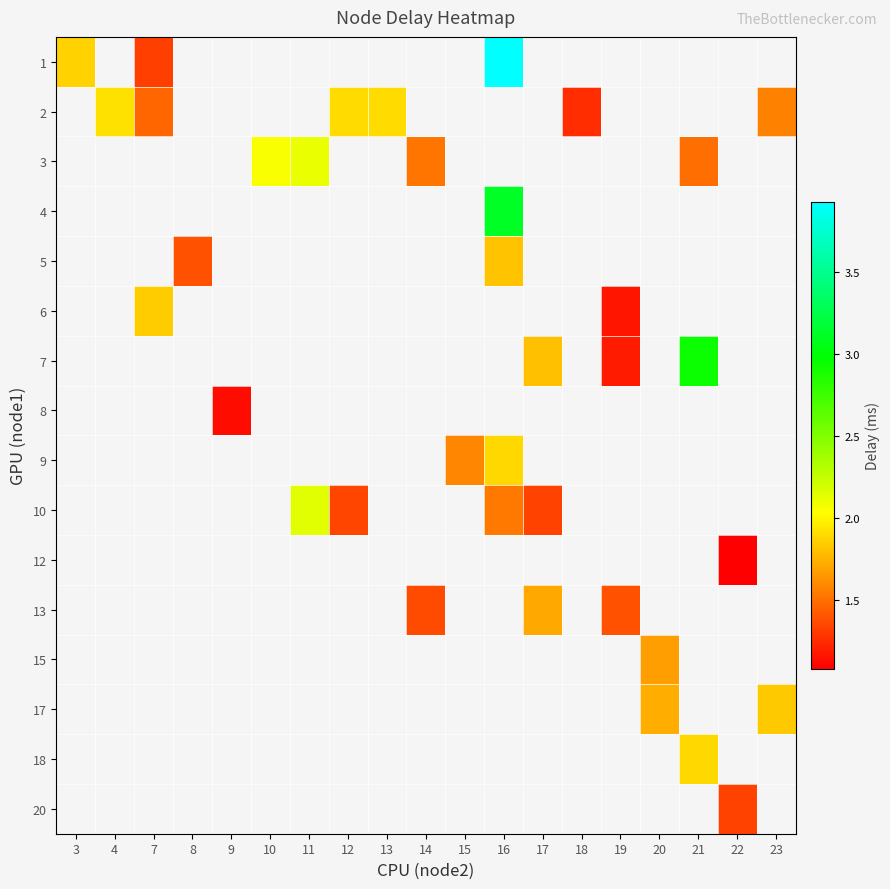

The value of row_9 at 11 is 2.1. True or false?

True